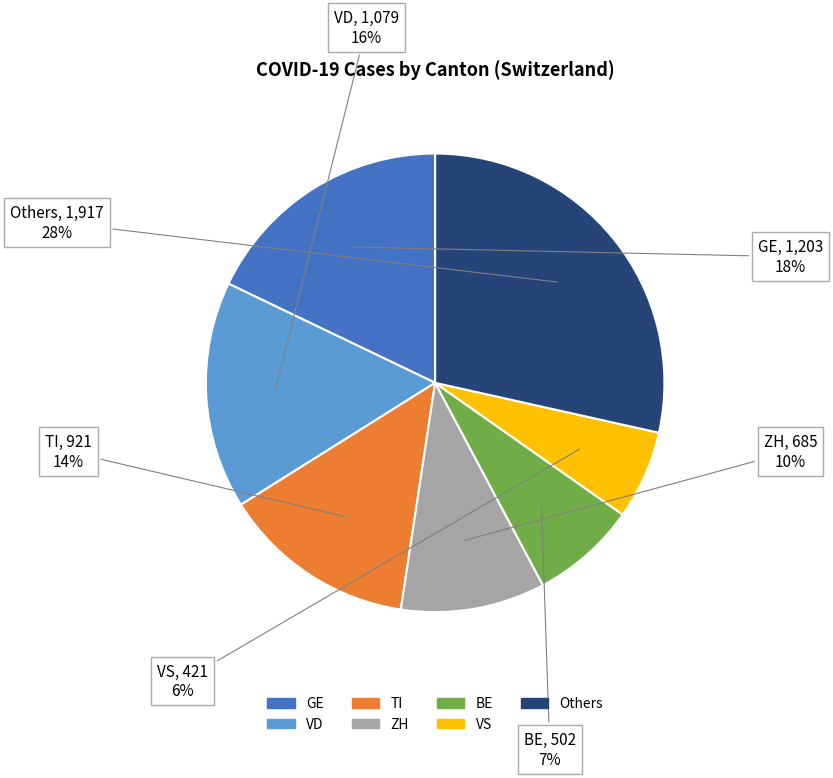

Is there any slice that represents more than half of the pie?

No